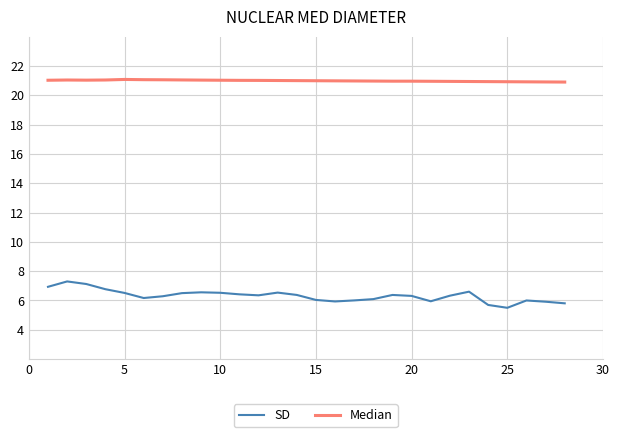

List the series in order of their overall mean, highest first.

Median, SD